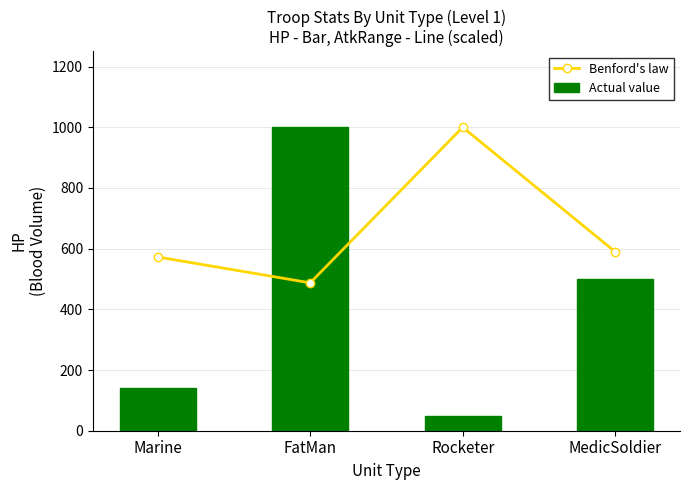

True or false: Actual value has a value of 249.7 at Marine.

False